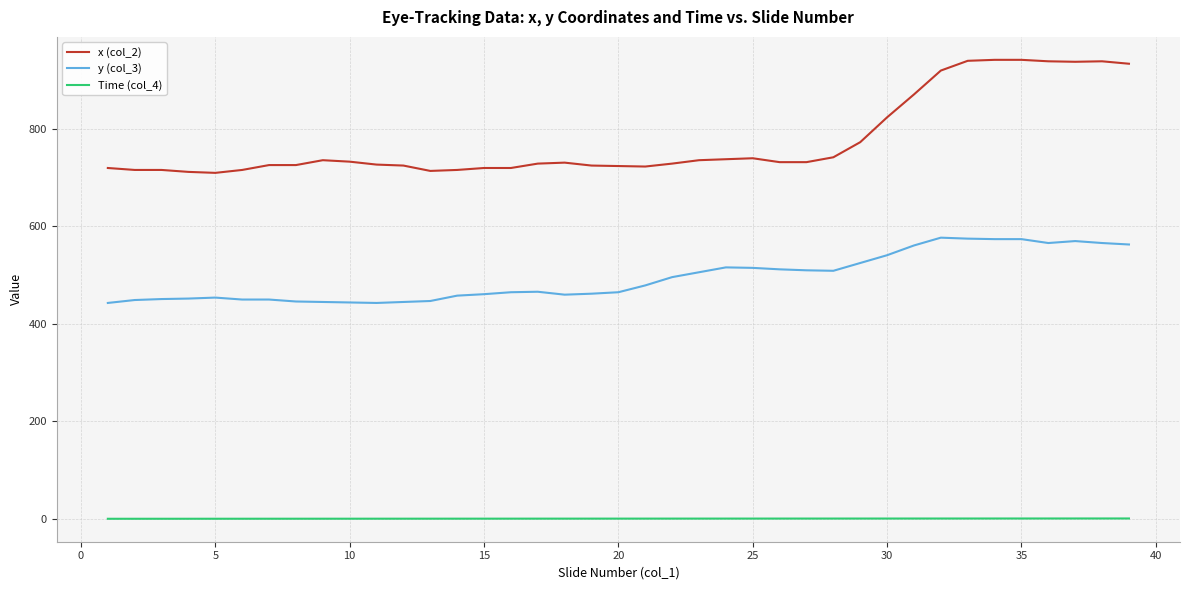

Which series has the widest spread of values?

x (col_2)